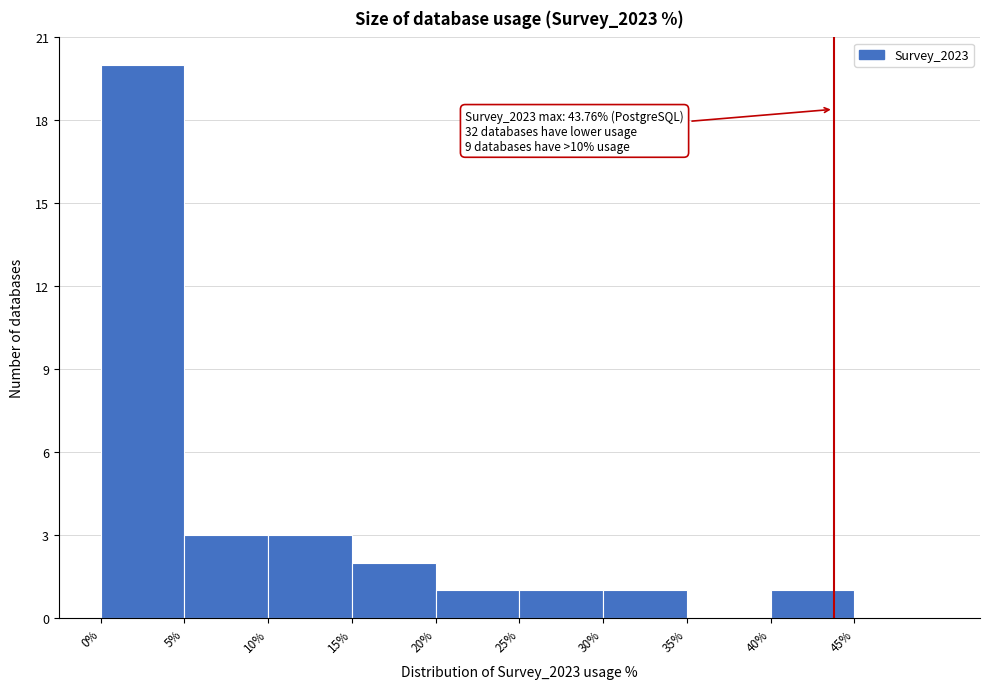

Over which range of the x-axis is the bar tallest?

0 to 5